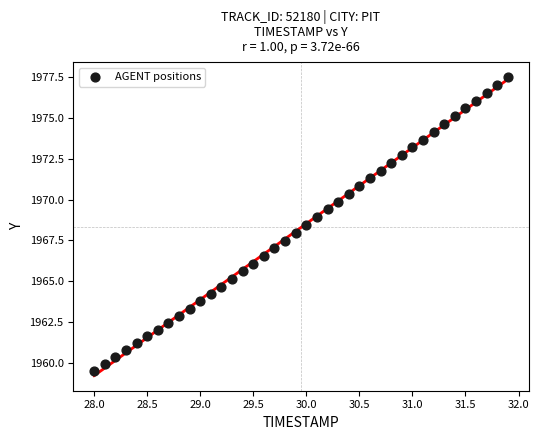

What is the range of X values (max minus min)?

3.9